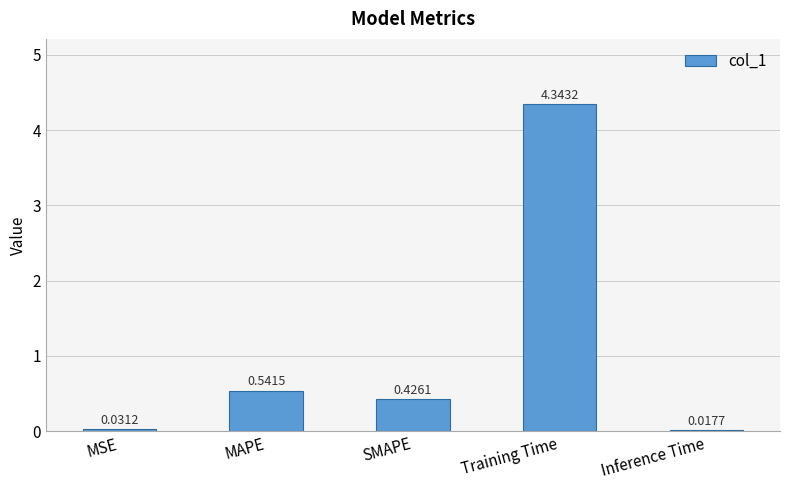

What position from the left is Training Time?

4